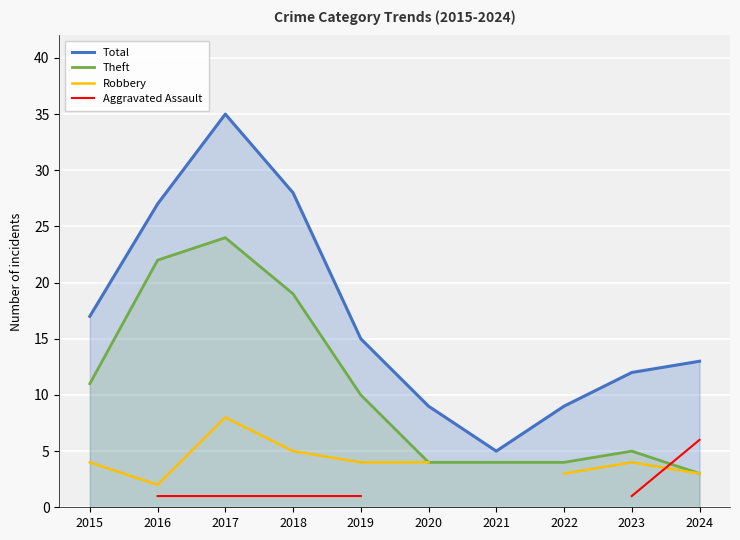

How many lines are shown in the chart?

4